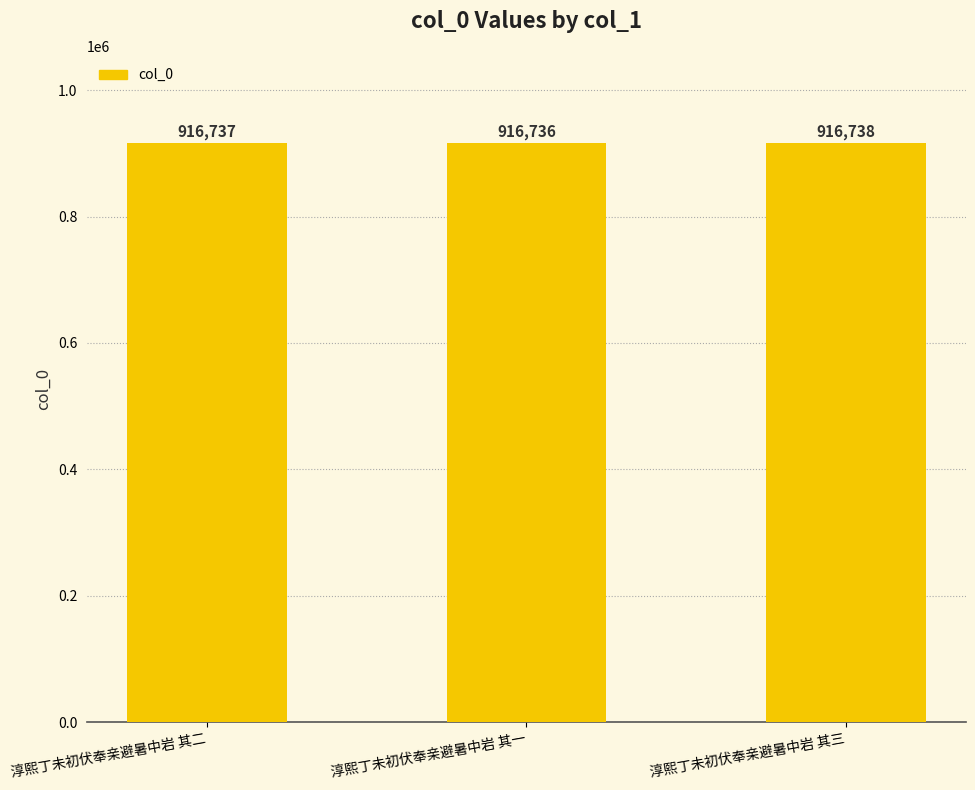

What is the label of the 2nd bar from the left?

淳熙丁未初伏奉亲避暑中岩 其一